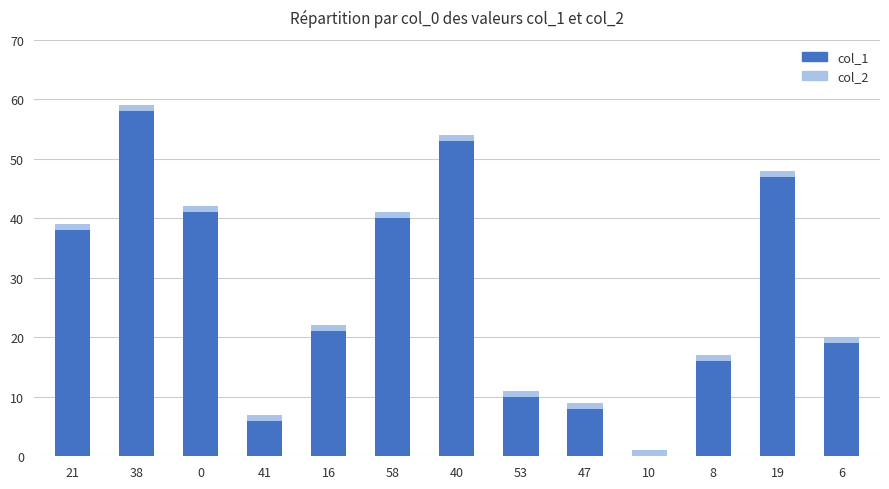

Does the chart contain stacked bars?

Yes